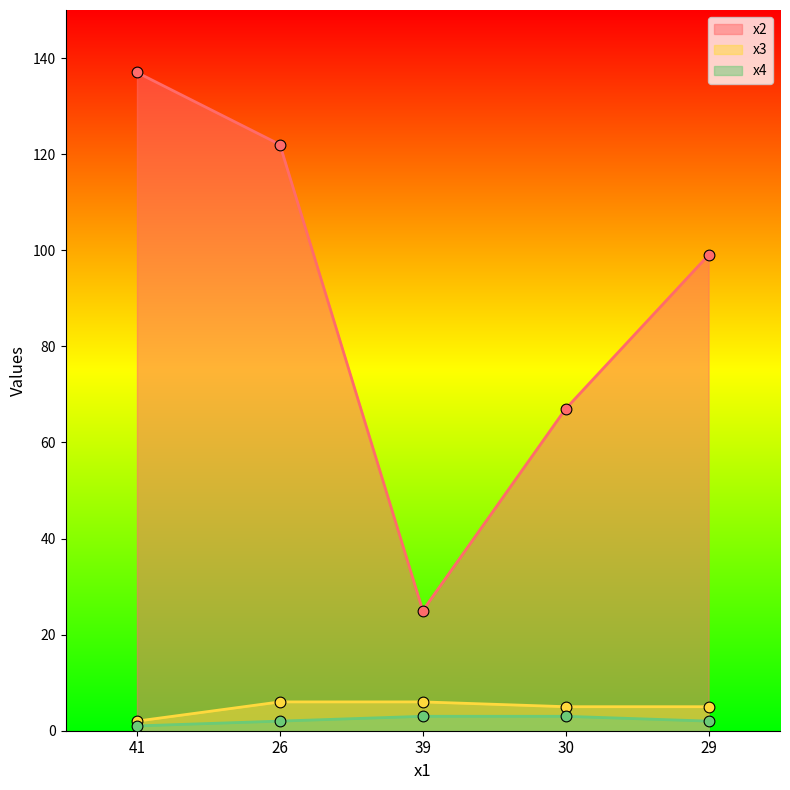

What is the total value across all series at 26?

130